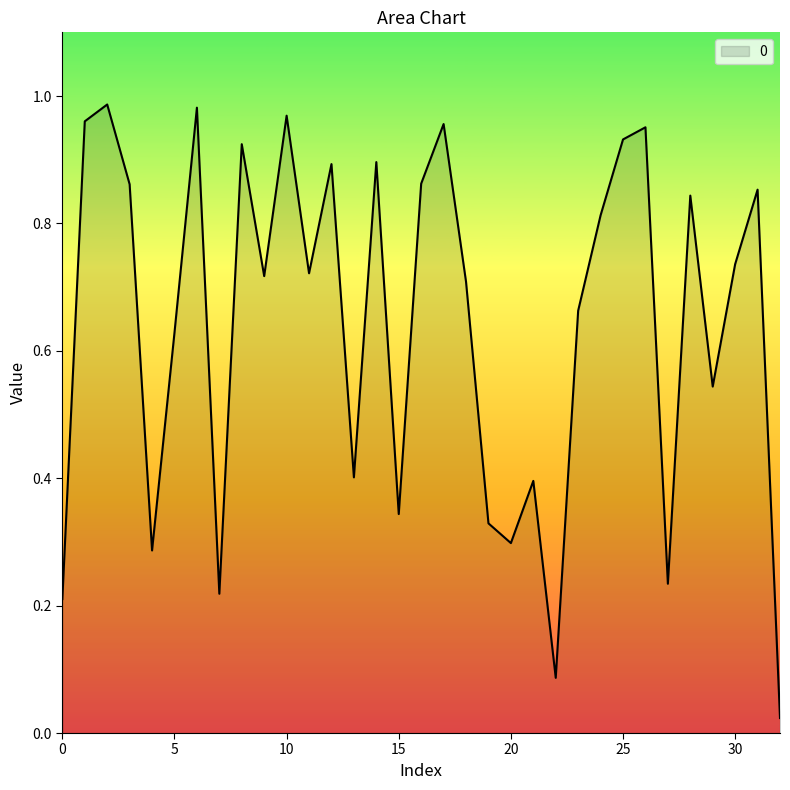

What is the greatest value displayed?

1.0